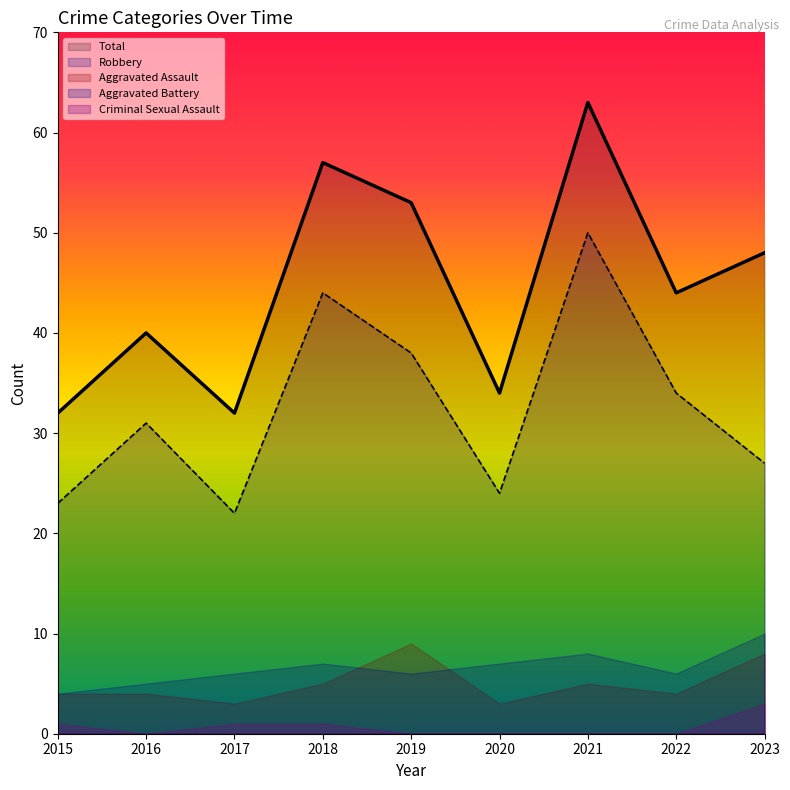

How many values in the Criminal Sexual Assault series exceed 0?

4